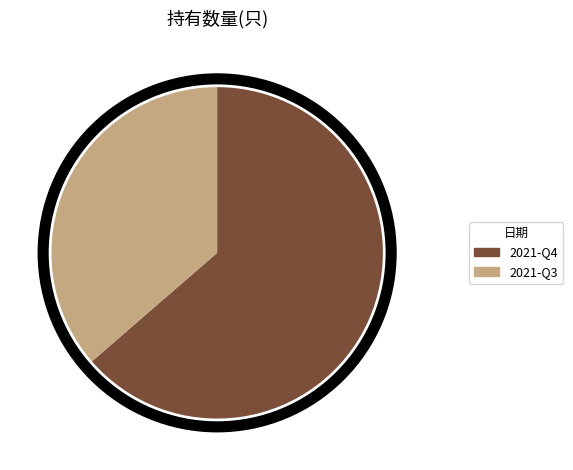

True or false: 2021-Q3 accounts for 36% of the total.

True